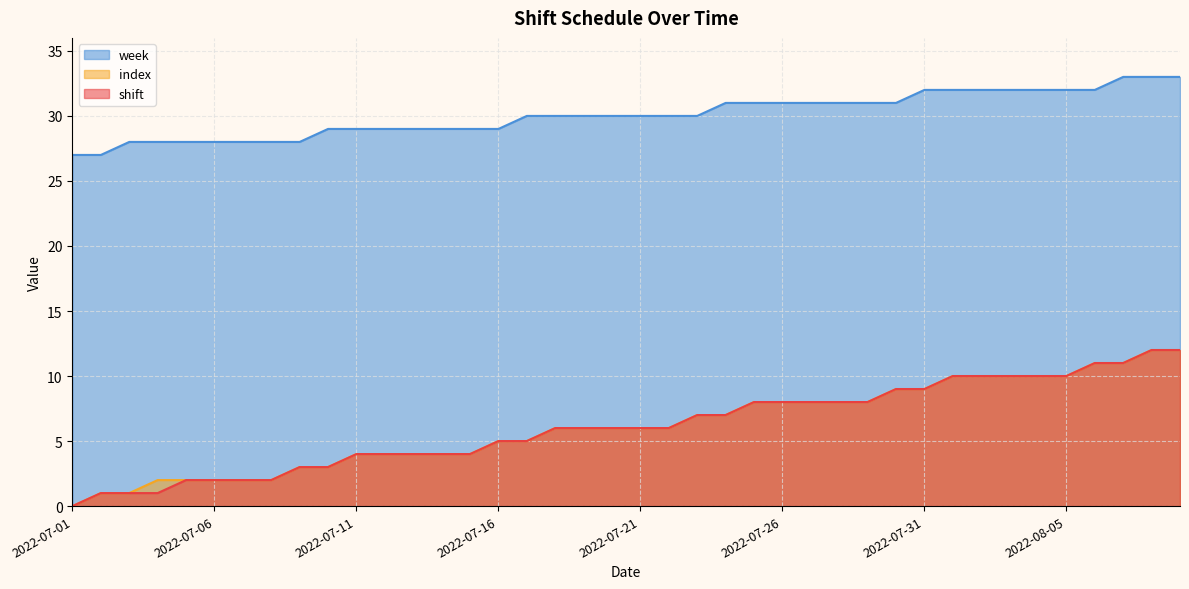

Rank the categories by week value from highest to lowest.

2022-08-07, 2022-08-08, 2022-08-09, 2022-07-31, 2022-08-01, 2022-08-02, 2022-08-03, 2022-08-04, 2022-08-05, 2022-08-06, 2022-07-24, 2022-07-25, 2022-07-26, 2022-07-27, 2022-07-28, 2022-07-29, 2022-07-30, 2022-07-17, 2022-07-18, 2022-07-19, 2022-07-20, 2022-07-21, 2022-07-22, 2022-07-23, 2022-07-10, 2022-07-11, 2022-07-12, 2022-07-13, 2022-07-14, 2022-07-15, 2022-07-16, 2022-07-03, 2022-07-04, 2022-07-05, 2022-07-06, 2022-07-07, 2022-07-08, 2022-07-09, 2022-07-01, 2022-07-02